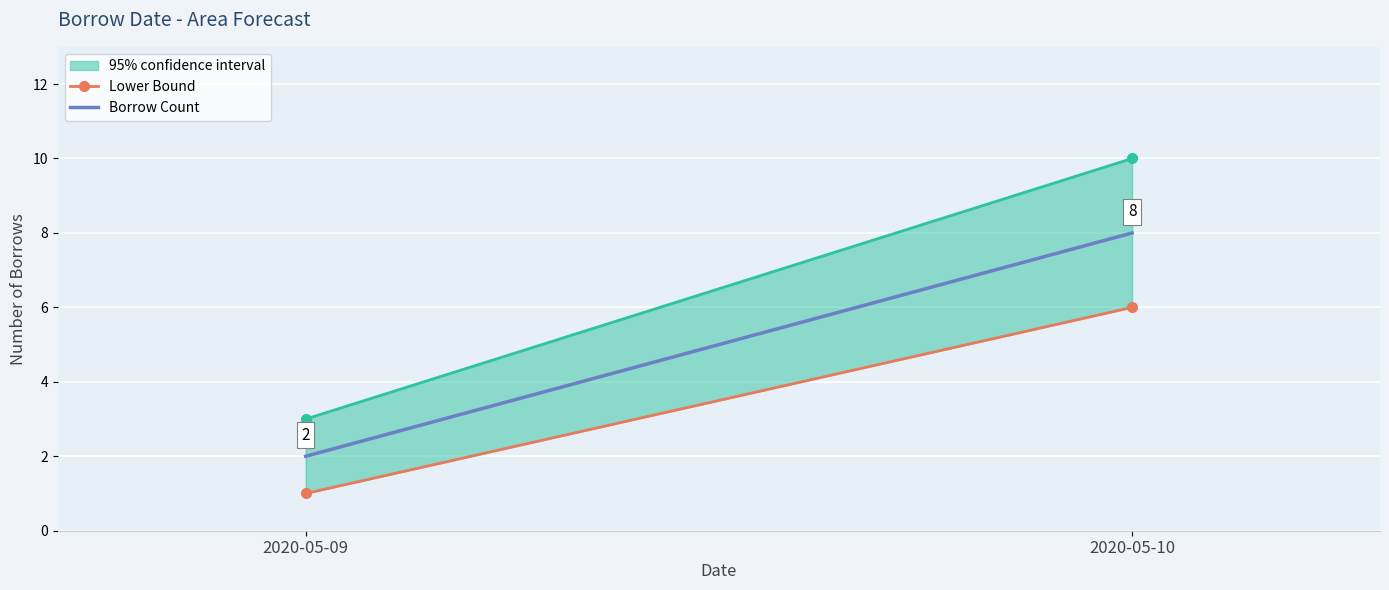

What is the difference between the highest and lowest values at 2020-05-09?

1